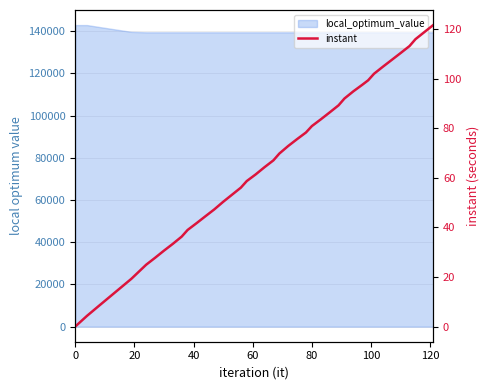

Does the chart have visible grid lines?

Yes